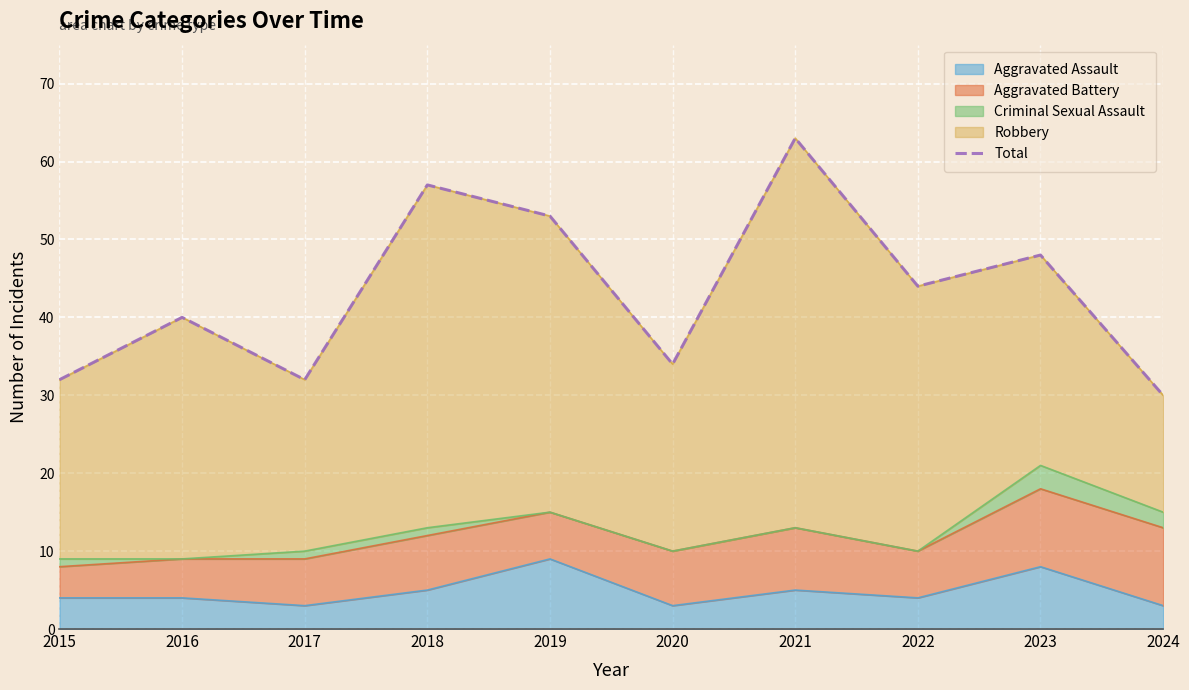

How many data points does each series have?

10